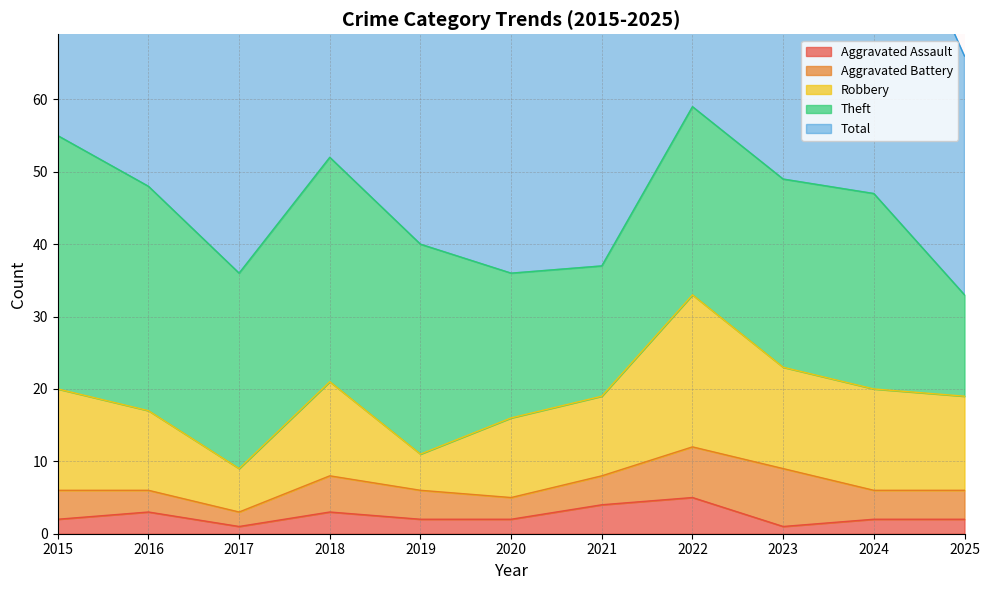

Rank the categories by Robbery value from highest to lowest.

2022, 2015, 2023, 2024, 2018, 2025, 2016, 2020, 2021, 2017, 2019